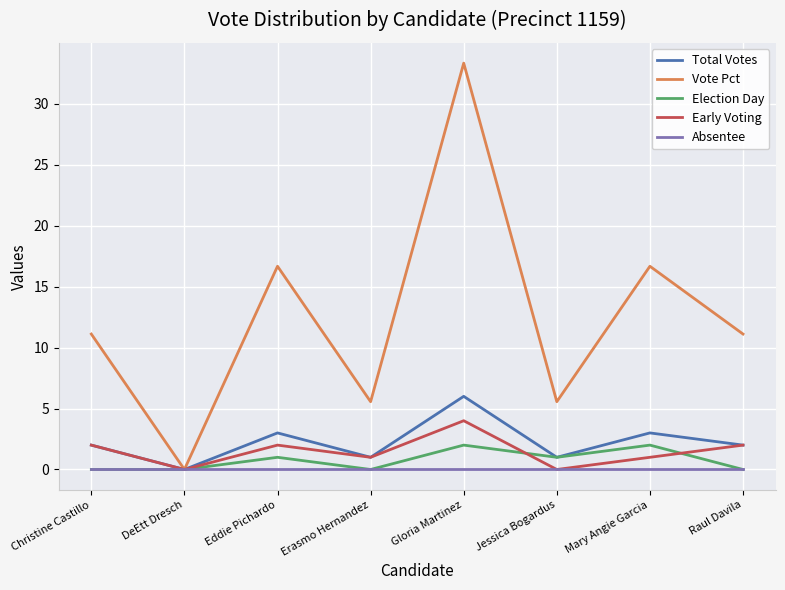

Which series changed the most between Christine Castillo and Gloria Martinez?

Vote Pct